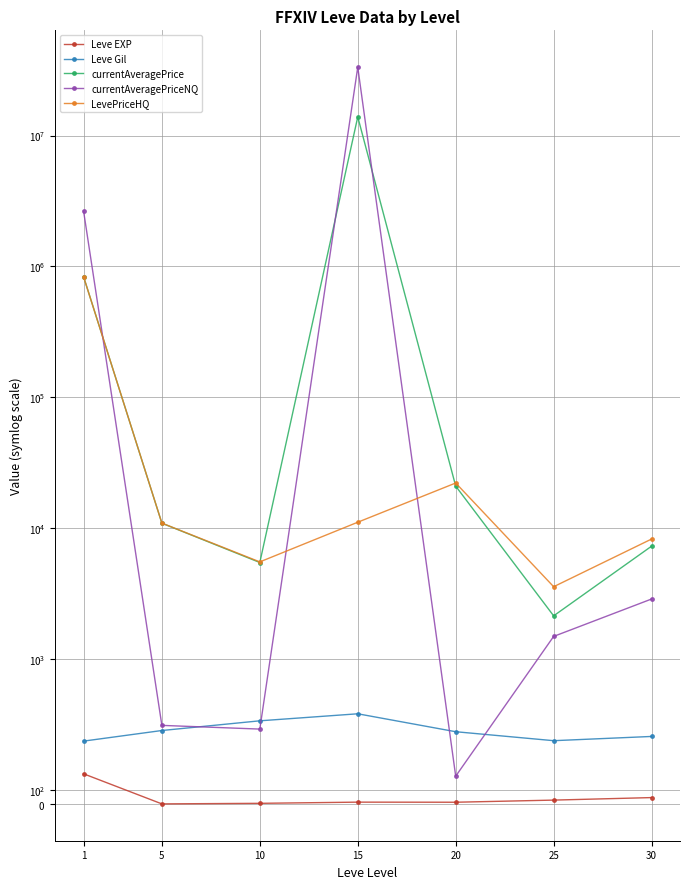

What are all the series names shown in the legend?

Leve EXP, Leve Gil, currentAveragePrice, currentAveragePriceNQ, LevePriceHQ